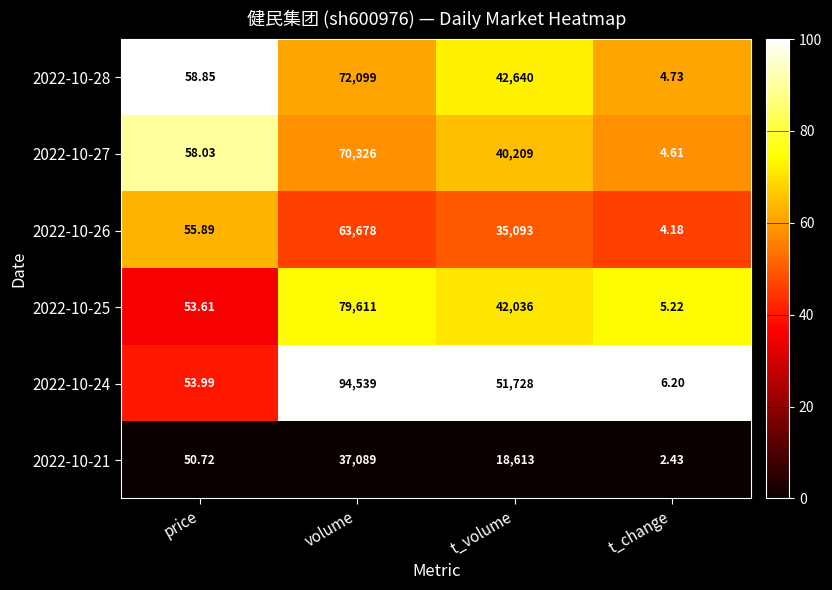

What is the maximum value shown in the chart?

94539.0